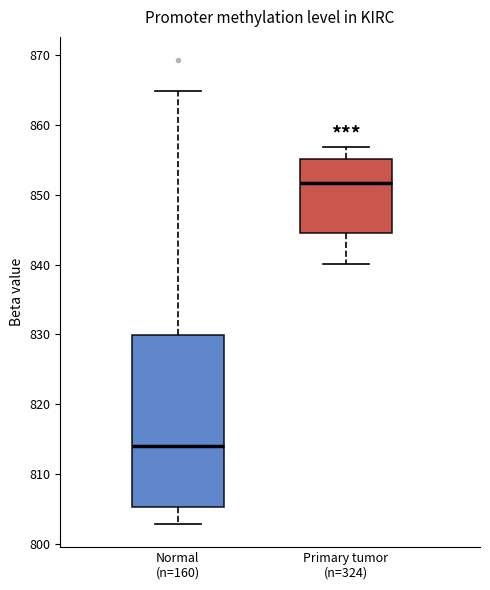

Reading left to right, read every box against the y-axis: the position of its median line, the range the box covers, and the ends of its whiskers. The values are not printed on the chart, so give them approximately, as read against the axis.

Normal (n=160): median 814, box 805 to 830, whiskers 803 to 865
Primary tumor (n=324): median 852, box 845 to 855, whiskers 840 to 857